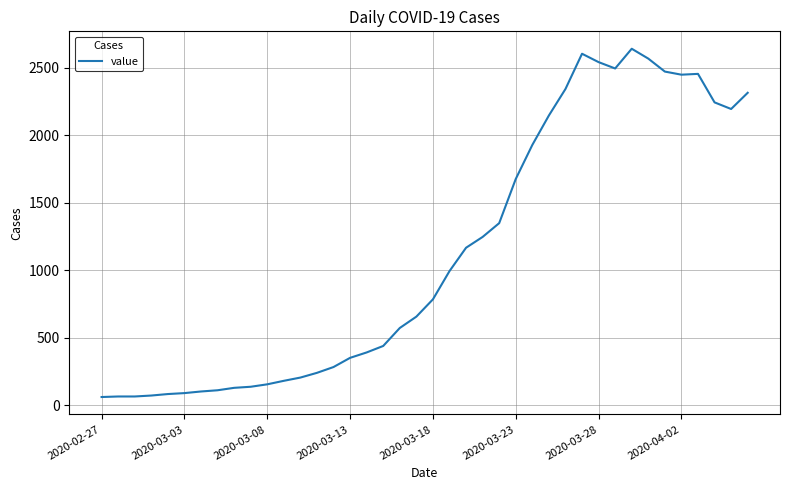

What is the difference between the maximum and minimum values?

2578